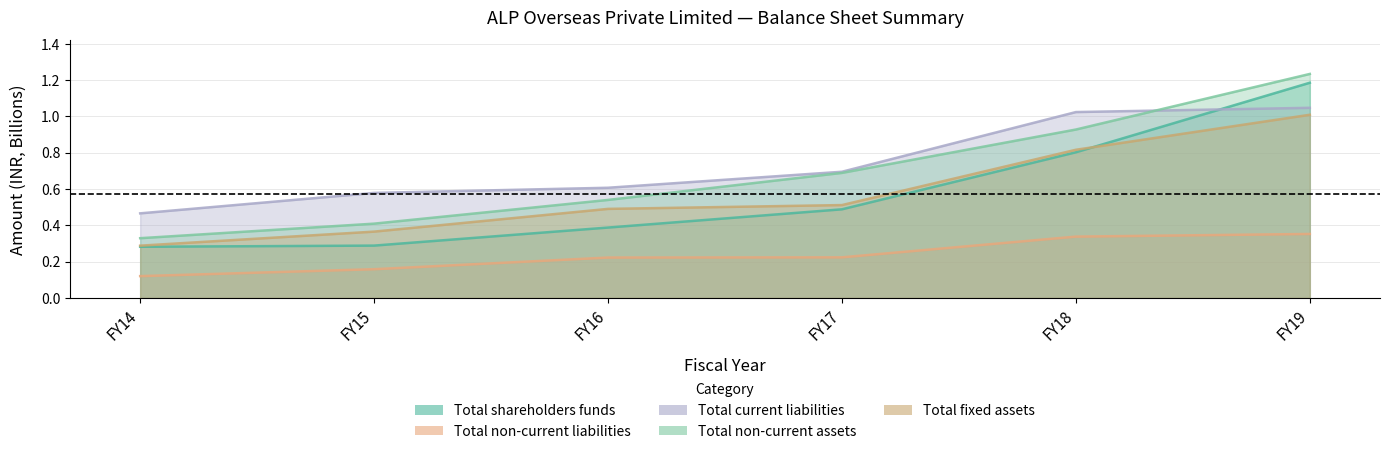

Between FY17 and FY18, which series saw the biggest shift?

Total current liabilities